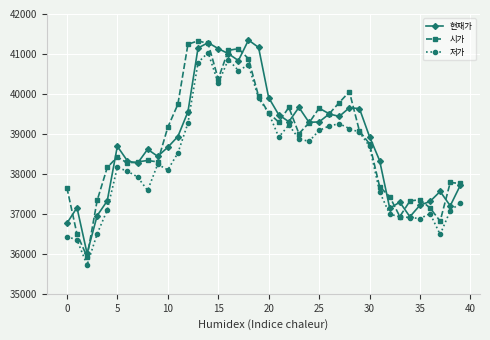

How many lines are shown in the chart?

3